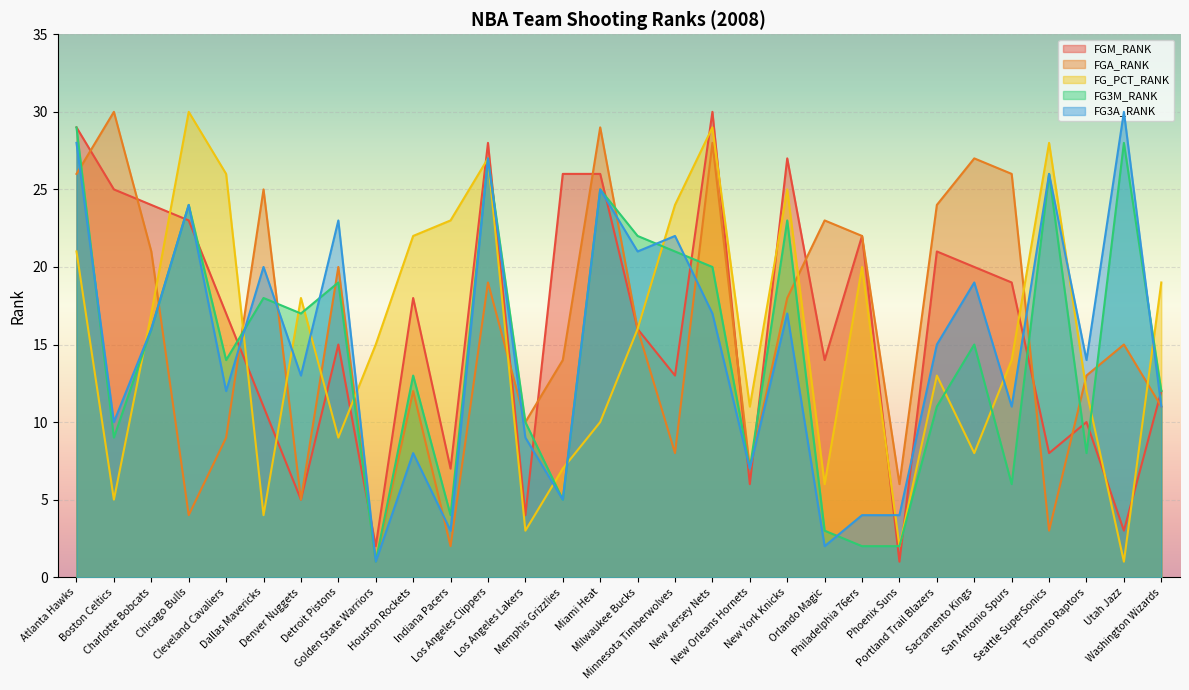

Reading left to right, list all the values displayed in this chart.

FGM_RANK: Atlanta Hawks=29	Boston Celtics=25	Charlotte Bobcats=24	Chicago Bulls=23	Cleveland Cavaliers=17	Dallas Mavericks=11	Denver Nuggets=5	Detroit Pistons=15	Golden State Warriors=2	Houston Rockets=18	Indiana Pacers=7	Los Angeles Clippers=28	Los Angeles Lakers=4	Memphis Grizzlies=26	Miami Heat=26	Milwaukee Bucks=16	Minnesota Timberwolves=13	New Jersey Nets=30	New Orleans Hornets=6	New York Knicks=27	Orlando Magic=14	Philadelphia 76ers=22	Phoenix Suns=1	Portland Trail Blazers=21	Sacramento Kings=20	San Antonio Spurs=19	Seattle SuperSonics=8	Toronto Raptors=10	Utah Jazz=3	Washington Wizards=12
FGA_RANK: Atlanta Hawks=26	Boston Celtics=30	Charlotte Bobcats=21	Chicago Bulls=4	Cleveland Cavaliers=9	Dallas Mavericks=25	Denver Nuggets=5	Detroit Pistons=20	Golden State Warriors=1	Houston Rockets=12	Indiana Pacers=2	Los Angeles Clippers=19	Los Angeles Lakers=10	Memphis Grizzlies=14	Miami Heat=29	Milwaukee Bucks=16	Minnesota Timberwolves=8	New Jersey Nets=28	New Orleans Hornets=7	New York Knicks=18	Orlando Magic=23	Philadelphia 76ers=22	Phoenix Suns=6	Portland Trail Blazers=24	Sacramento Kings=27	San Antonio Spurs=26	Seattle SuperSonics=3	Toronto Raptors=13	Utah Jazz=15	Washington Wizards=11
FG_PCT_RANK: Atlanta Hawks=21	Boston Celtics=5	Charlotte Bobcats=17	Chicago Bulls=30	Cleveland Cavaliers=26	Dallas Mavericks=4	Denver Nuggets=18	Detroit Pistons=9	Golden State Warriors=15	Houston Rockets=22	Indiana Pacers=23	Los Angeles Clippers=27	Los Angeles Lakers=3	Memphis Grizzlies=7	Miami Heat=10	Milwaukee Bucks=16	Minnesota Timberwolves=24	New Jersey Nets=29	New Orleans Hornets=11	New York Knicks=25	Orlando Magic=6	Philadelphia 76ers=20	Phoenix Suns=2	Portland Trail Blazers=13	Sacramento Kings=8	San Antonio Spurs=14	Seattle SuperSonics=28	Toronto Raptors=12	Utah Jazz=1	Washington Wizards=19
FG3M_RANK: Atlanta Hawks=29	Boston Celtics=9	Charlotte Bobcats=16	Chicago Bulls=24	Cleveland Cavaliers=14	Dallas Mavericks=18	Denver Nuggets=17	Detroit Pistons=19	Golden State Warriors=1	Houston Rockets=13	Indiana Pacers=4	Los Angeles Clippers=27	Los Angeles Lakers=10	Memphis Grizzlies=5	Miami Heat=25	Milwaukee Bucks=22	Minnesota Timberwolves=21	New Jersey Nets=20	New Orleans Hornets=7	New York Knicks=23	Orlando Magic=3	Philadelphia 76ers=2	Phoenix Suns=2	Portland Trail Blazers=11	Sacramento Kings=15	San Antonio Spurs=6	Seattle SuperSonics=26	Toronto Raptors=8	Utah Jazz=28	Washington Wizards=12
FG3A_RANK: Atlanta Hawks=28	Boston Celtics=10	Charlotte Bobcats=16	Chicago Bulls=24	Cleveland Cavaliers=12	Dallas Mavericks=20	Denver Nuggets=13	Detroit Pistons=23	Golden State Warriors=1	Houston Rockets=8	Indiana Pacers=3	Los Angeles Clippers=27	Los Angeles Lakers=9	Memphis Grizzlies=5	Miami Heat=25	Milwaukee Bucks=21	Minnesota Timberwolves=22	New Jersey Nets=17	New Orleans Hornets=7	New York Knicks=17	Orlando Magic=2	Philadelphia 76ers=4	Phoenix Suns=4	Portland Trail Blazers=15	Sacramento Kings=19	San Antonio Spurs=11	Seattle SuperSonics=26	Toronto Raptors=14	Utah Jazz=30	Washington Wizards=11